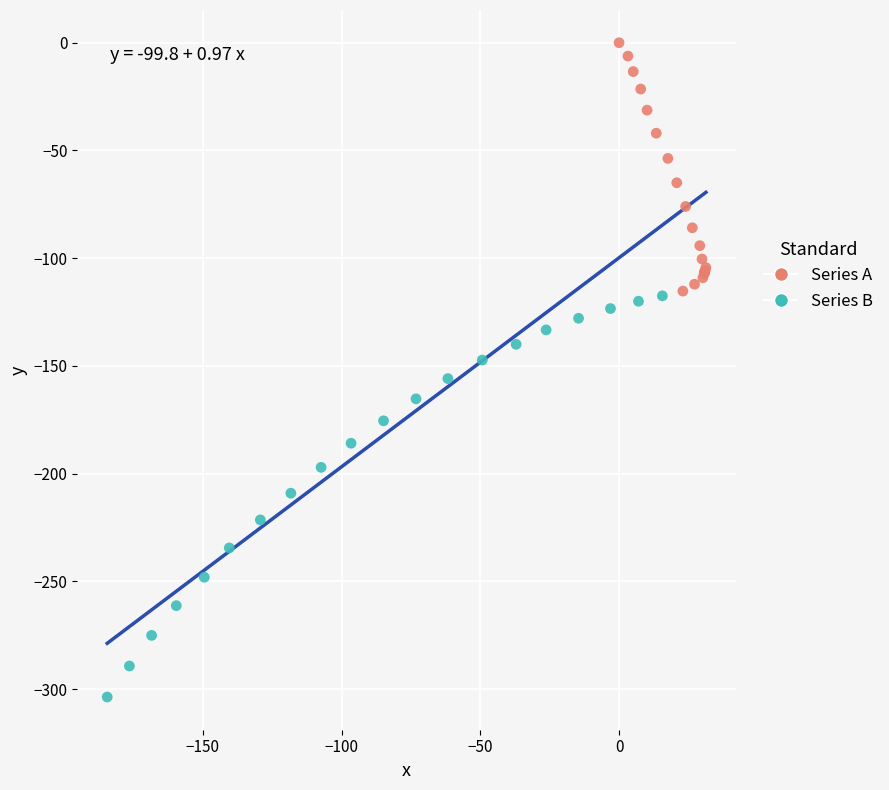

Which series contains the highest Y value?

Series A